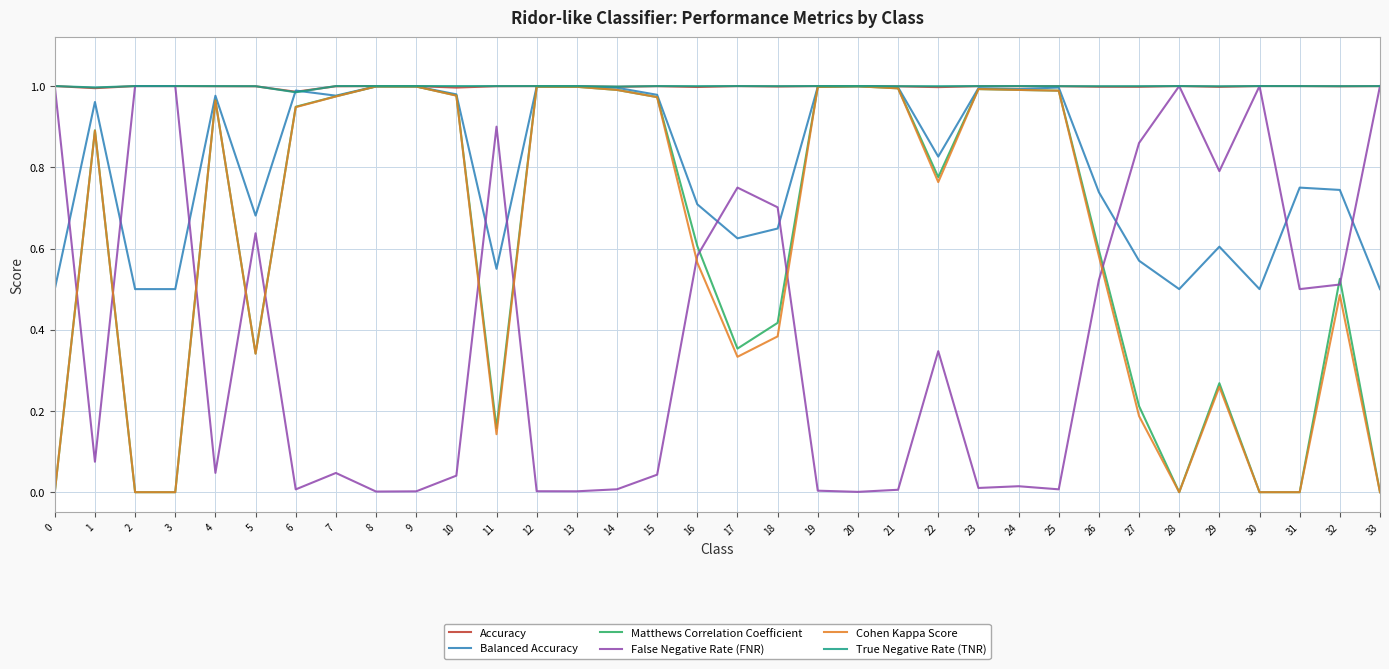

The value of Matthews Correlation Coefficient at 3 is -0.3. True or false?

False